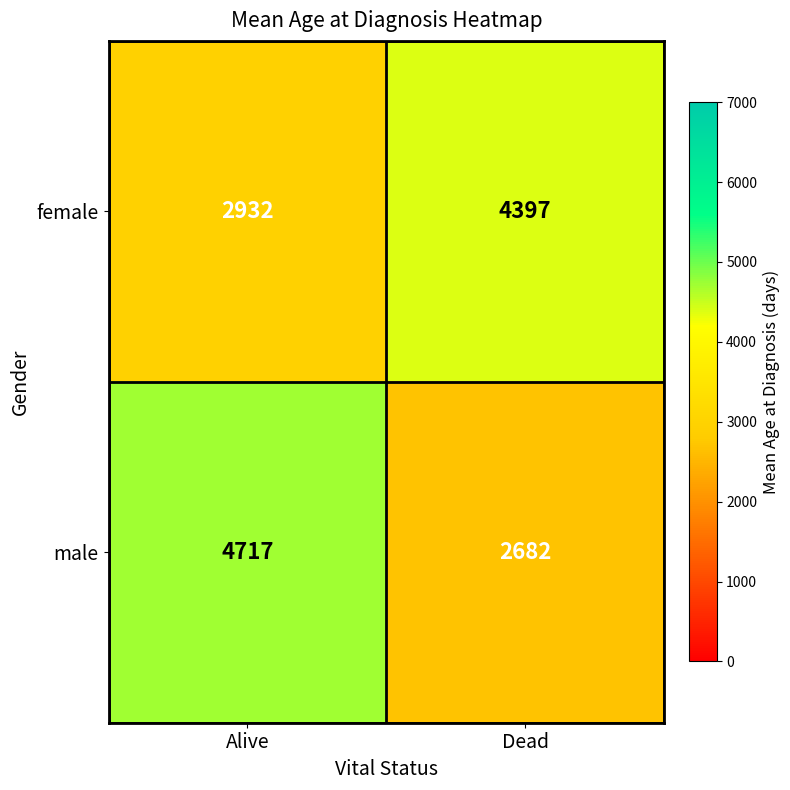

Which category has the lowest value in the female series?

Alive